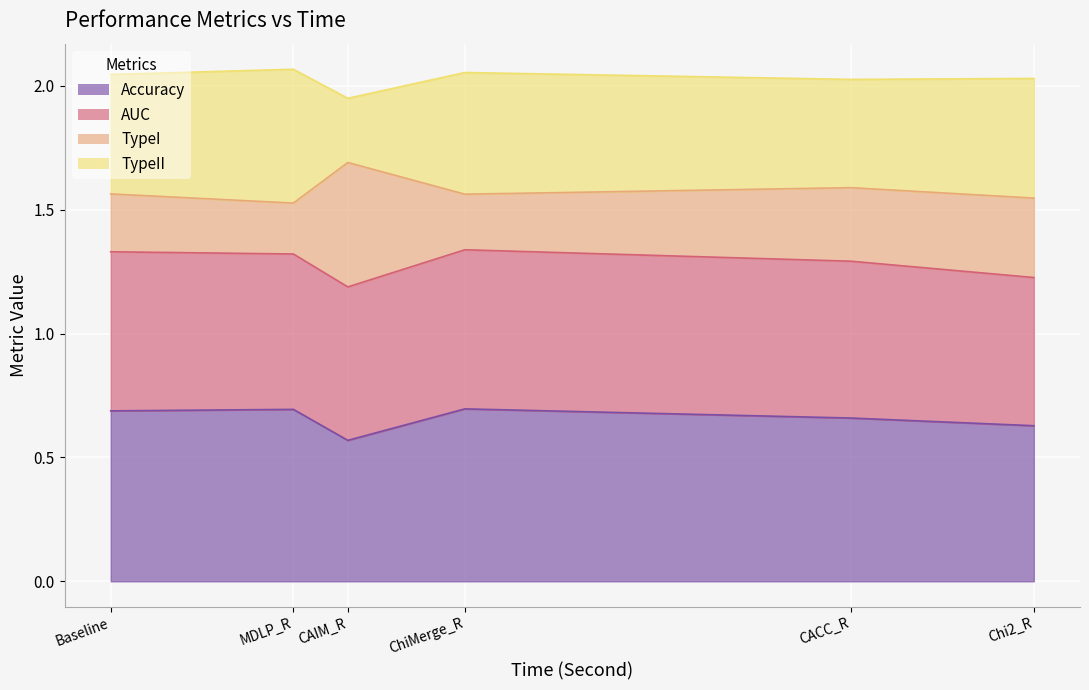

At which label does Accuracy reach its minimum?

CAIM_R